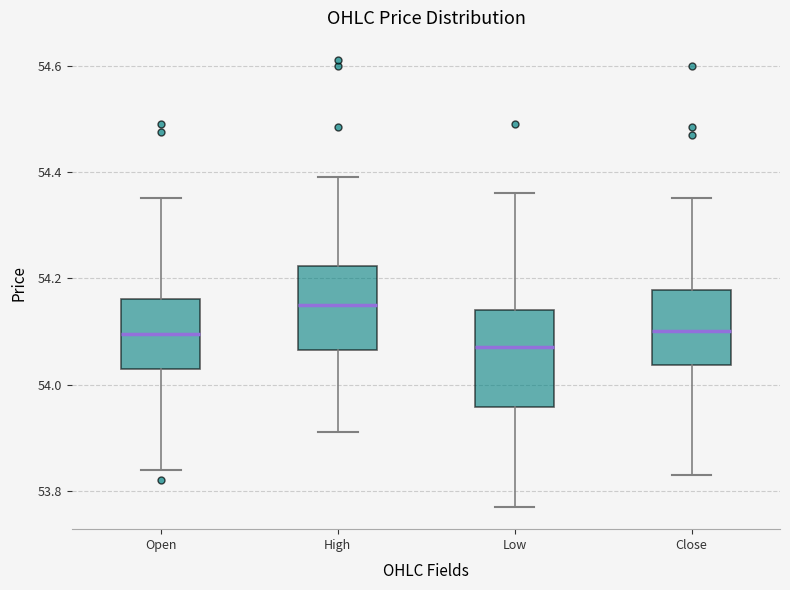

Reading left to right, transcribe this box plot: for each box, give where its median line is, the range the box spans, and where its two whiskers end, as read against the y-axis. The values are not printed on the chart, so give them approximately, as read against the axis.

Open: median 54.10, box 54.04 to 54.16, whiskers 53.84 to 54.36
High: median 54.14, box 54.06 to 54.22, whiskers 53.92 to 54.40
Low: median 54.08, box 53.96 to 54.14, whiskers 53.78 to 54.36
Close: median 54.10, box 54.04 to 54.18, whiskers 53.84 to 54.36